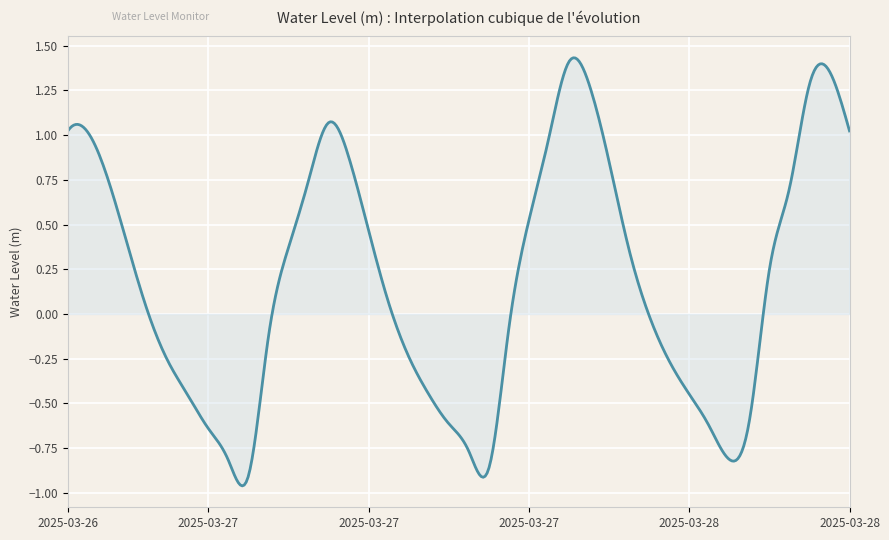

Which category has the highest value across all series?

2025-03-27 19:00